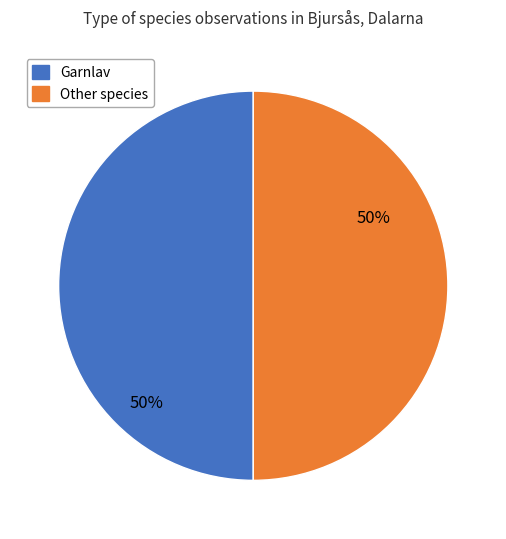

To the nearest percent, what is the average slice percentage?

50%